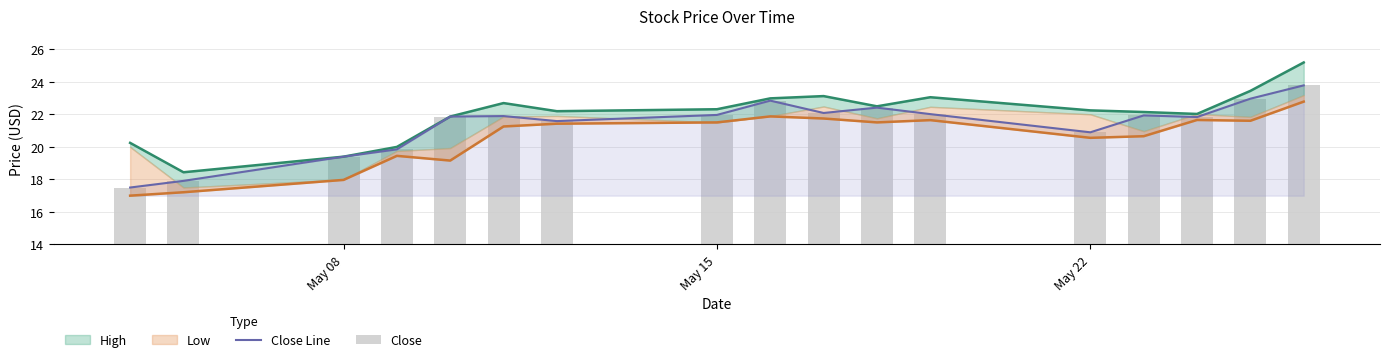

True or false: Close Line has a value of 34.4 at 8.

False